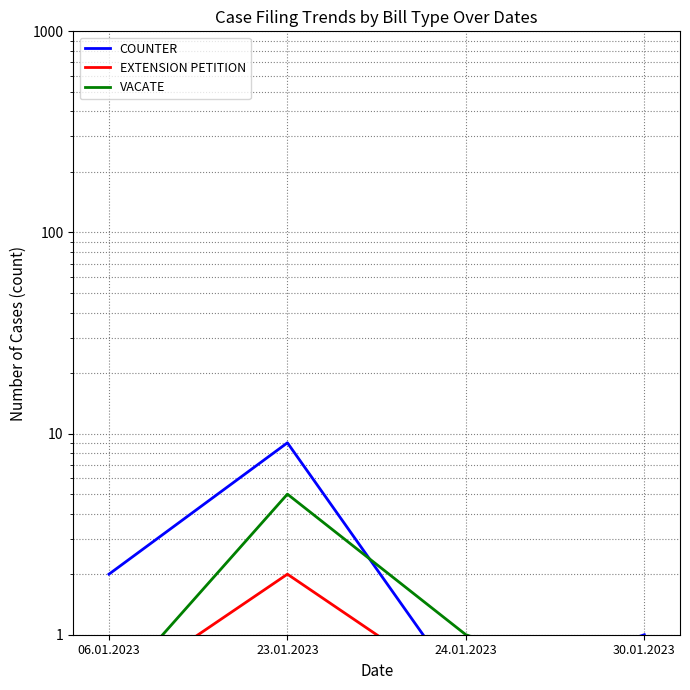

What is the label of the 2nd point from the left?

23.01.2023